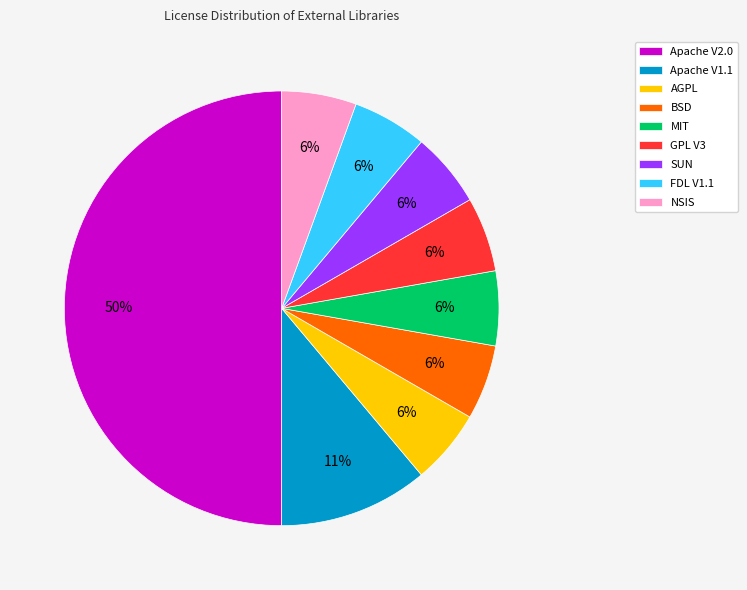

How many slices are in this pie chart?

9